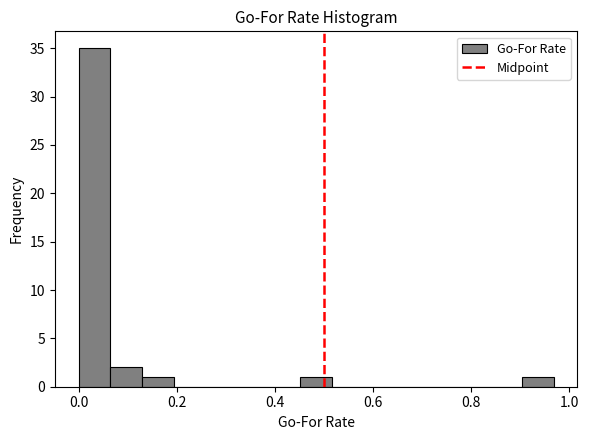

Read against the x-axis, roughly where is the centre of the tallest bar?

0.04